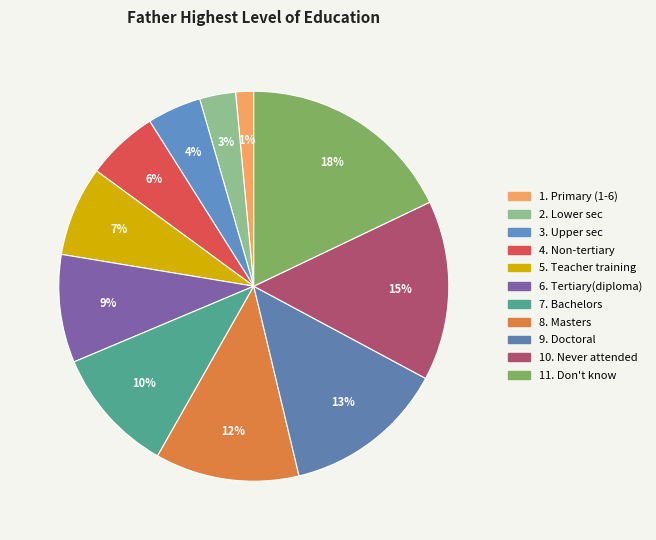

Count the number of slices in the pie.

11